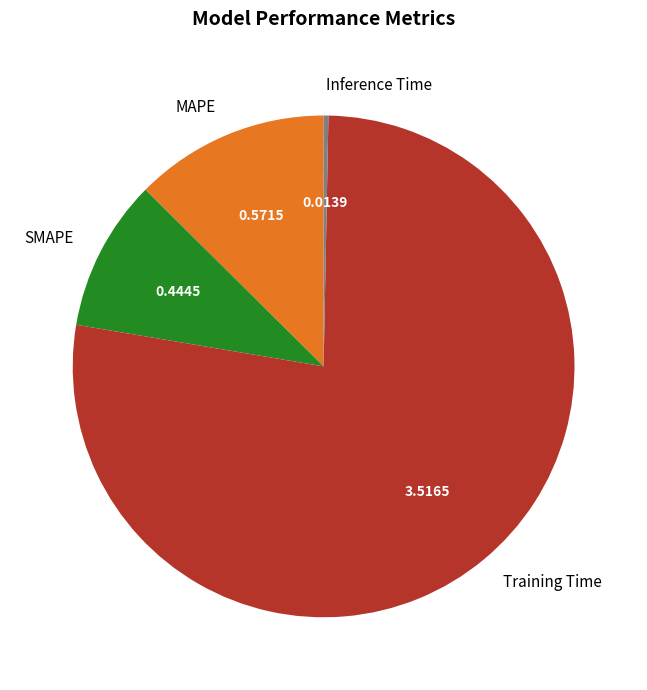

How many slices are in this pie chart?

4